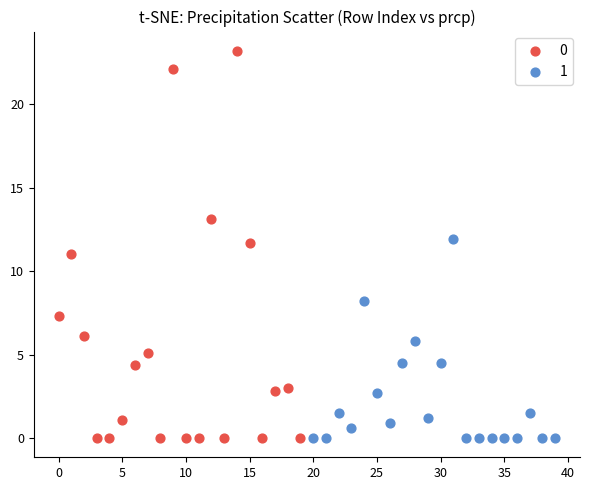

What are all the series names shown in the legend?

0, 1